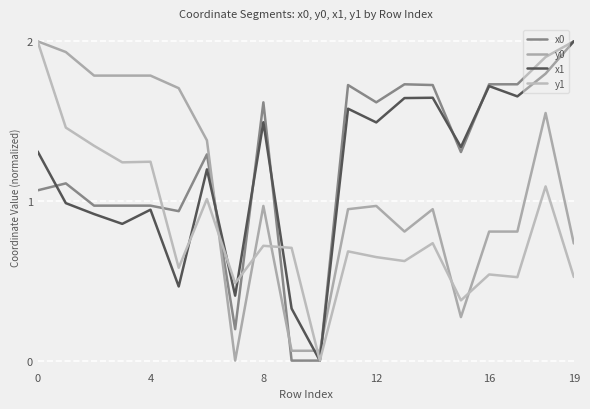

How many values in the x0 series are below 1?

7